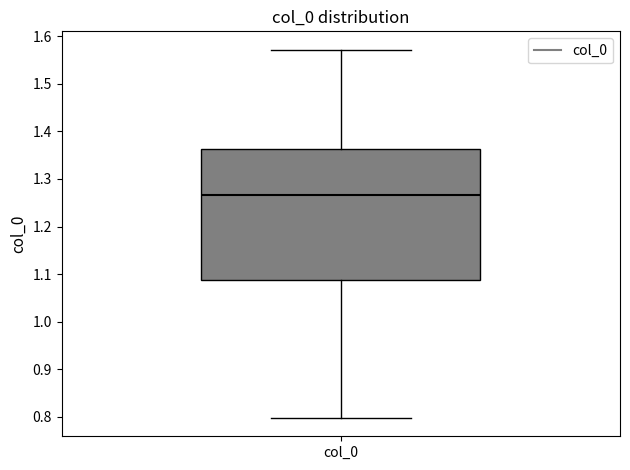

Read this box plot against the y-axis: the position of the median line, the range covered by the box, and the ends of both whiskers. The values are not printed on the chart, so give them approximately, as read against the axis.

median 1.27, box 1.09 to 1.36, whiskers 0.80 to 1.57